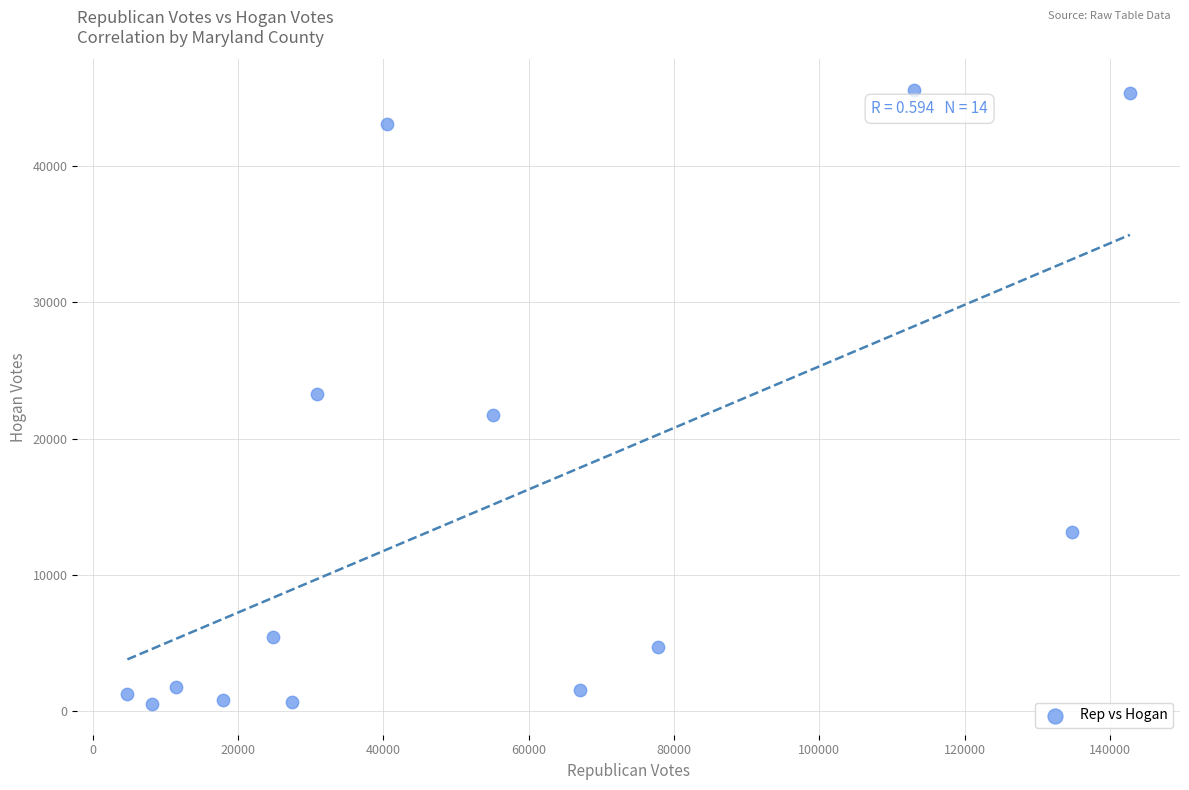

What is the range of Y values (max minus min)?

45039